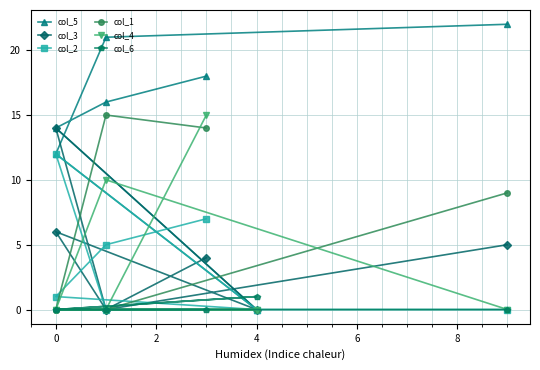

At how many categories does at least one series exceed 20?

2